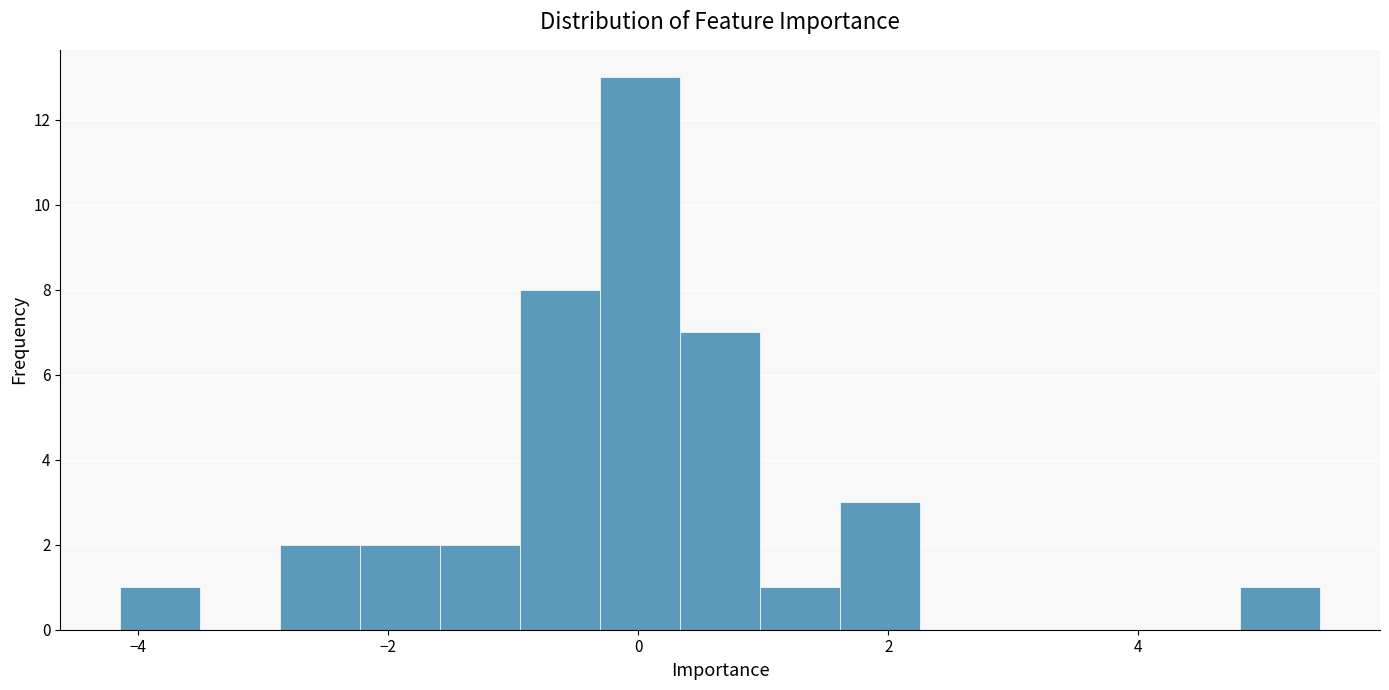

Read against the x-axis, roughly where is the centre of the tallest bar?

0.0